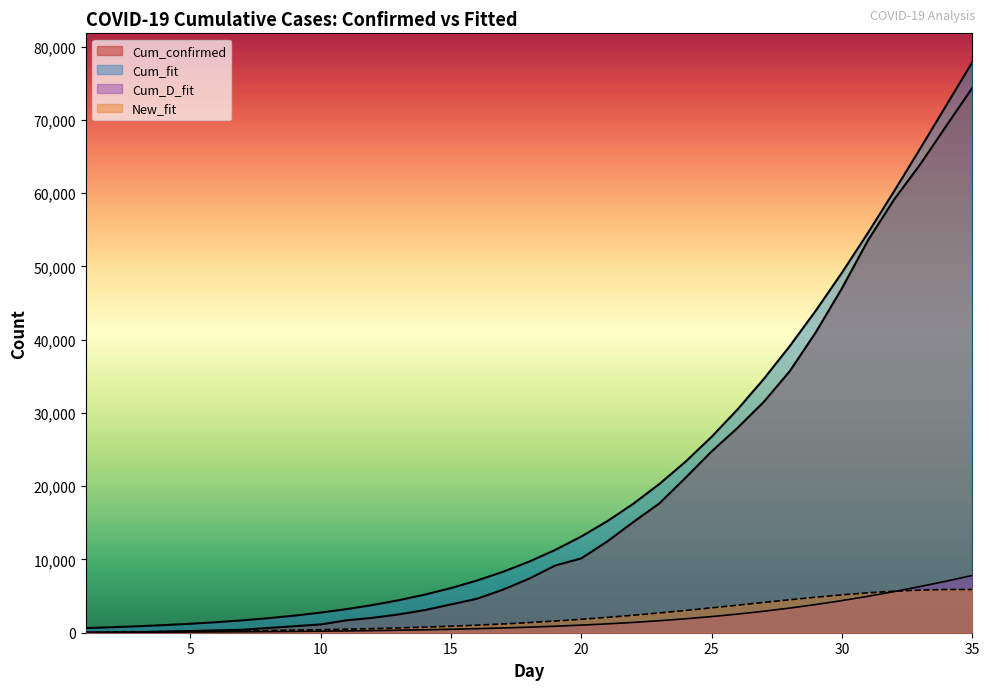

Reading left to right, extract all data points from this chart.

Cum_confirmed: 3.0	20.0	62.0	155.0	229.0	322.0	400.0	650.0	888.0	1128.0	1694.0	2036.0	2502.0	3089.0	3858.0	4636.0	5883.0	7375.0	9172.0	10149.0	12462.0	15113.0	17660.0	21157.0	24747.0	27980.0	31506.0	35713.0	41035.0	47021.0	53578.0	59138.0	63927.0	69176.0	74386.0
Cum_fit: 635.4	748.2	880.9	1037.0	1220.5	1436.1	1689.4	1986.7	2335.5	2744.3	3223.0	3783.0	4437.3	5200.5	6089.3	7122.2	8319.7	9704.3	11300.1	13132.6	15228.2	17613.2	20312.8	23349.6	26742.3	30503.3	34637.0	39137.5	43987.6	49156.8	54601.8	60266.4	66084.2	71980.5	77876.8
Cum_D_fit: 49.3	58.0	68.2	80.2	94.4	111.0	130.5	153.5	180.4	212.0	249.1	292.5	343.5	403.1	472.8	554.2	649.2	759.9	888.6	1038.0	1210.9	1410.5	1640.3	1903.8	2204.6	2546.5	2933.0	3367.1	3851.5	4387.7	4976.4	5616.6	6305.8	7039.7	7812.2
New_fit: 0.0	112.8	132.7	156.1	183.5	215.6	253.3	297.3	348.8	408.8	478.7	560.0	654.3	763.2	888.8	1032.9	1197.5	1384.6	1595.8	1832.5	2095.6	2385.0	2699.6	3036.9	3392.7	3761.0	4133.6	4500.6	4850.1	5169.2	5444.9	5664.7	5817.7	5896.3	5896.3